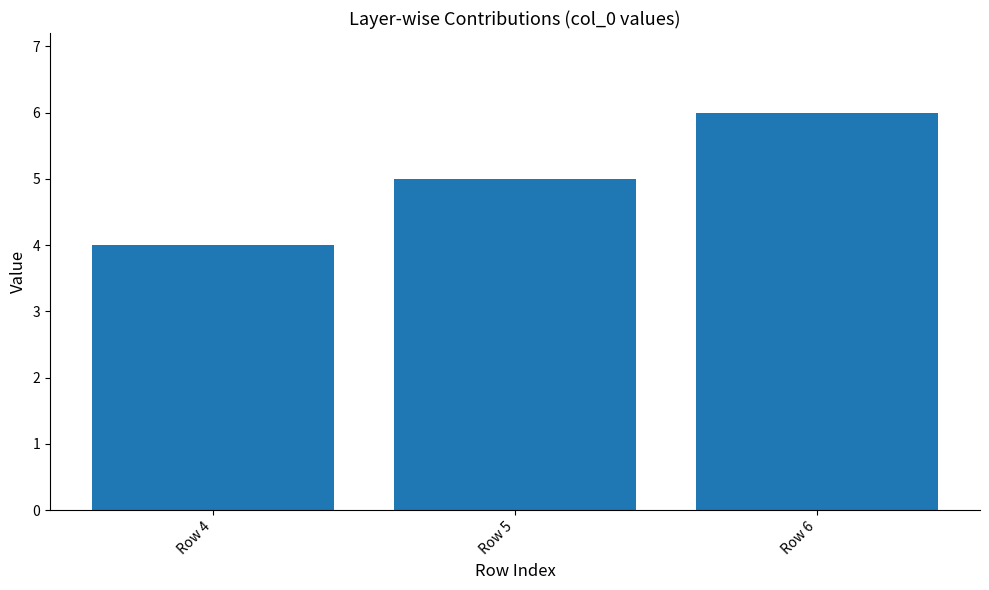

What is the greatest value displayed?

6